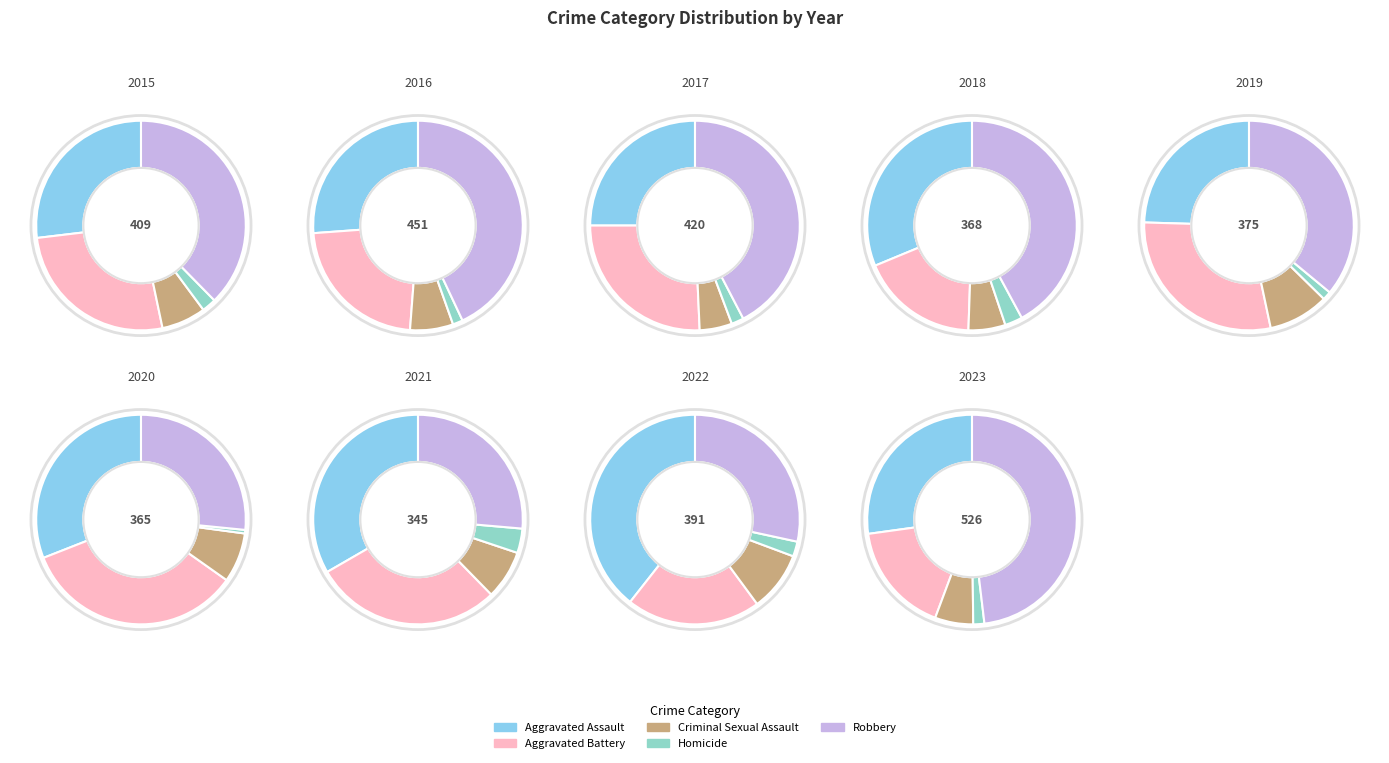

To the nearest percent, what is the difference between the 2020 and 2019 slice percentages?

3%